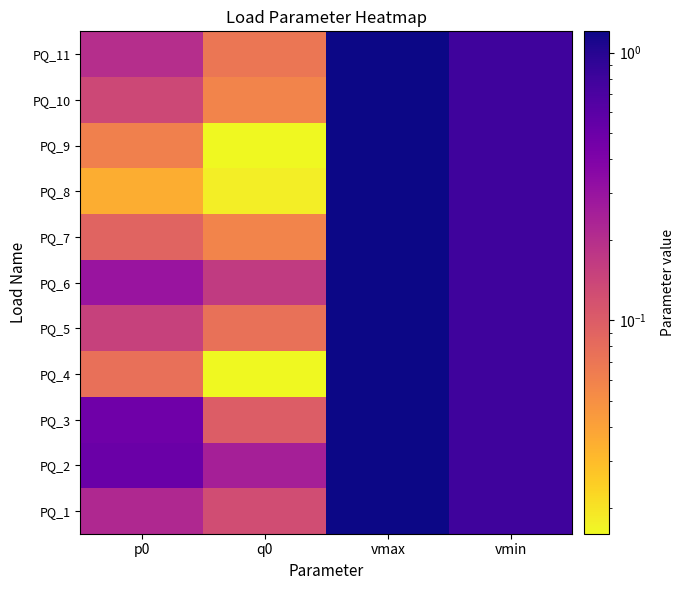

Between vmax and q0, which is larger?

vmax